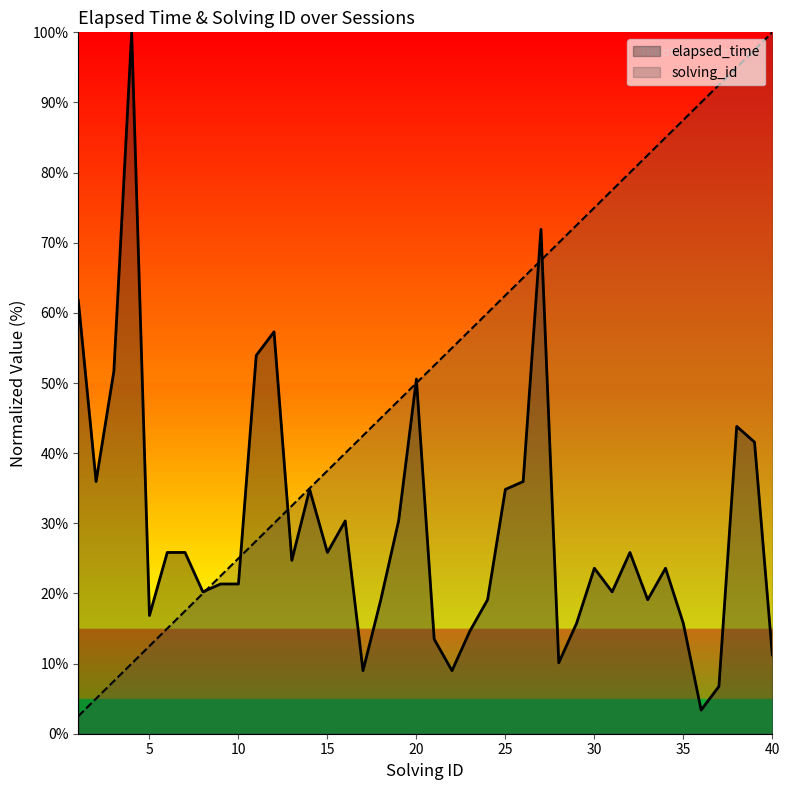

Read the solving_id value at 36.

90.0